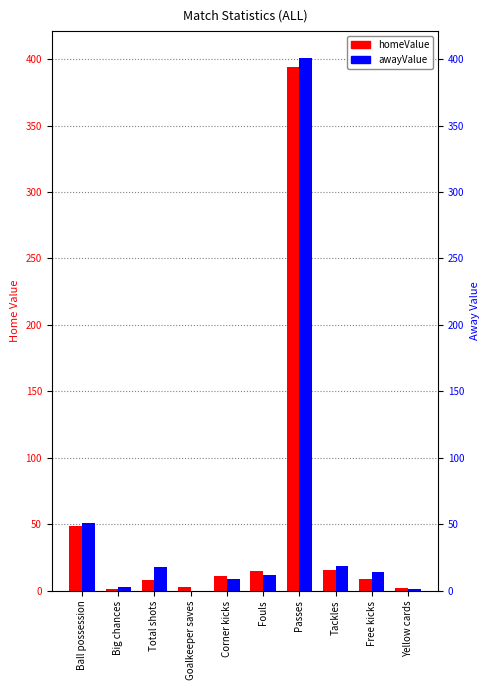

What is the lowest value of the homeValue series?

1